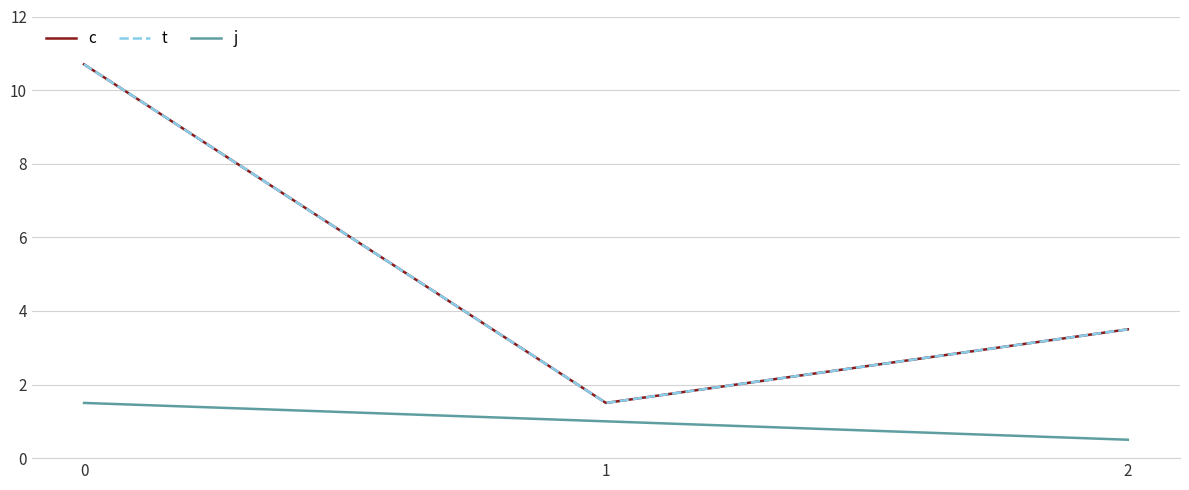

At which category does the chart reach its minimum across all series?

2